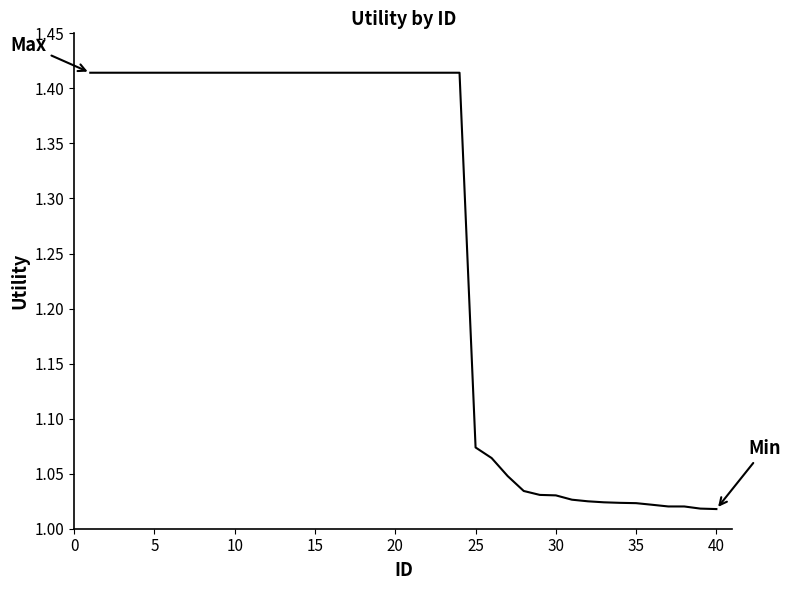

What is the difference between the maximum and minimum values?

0.4